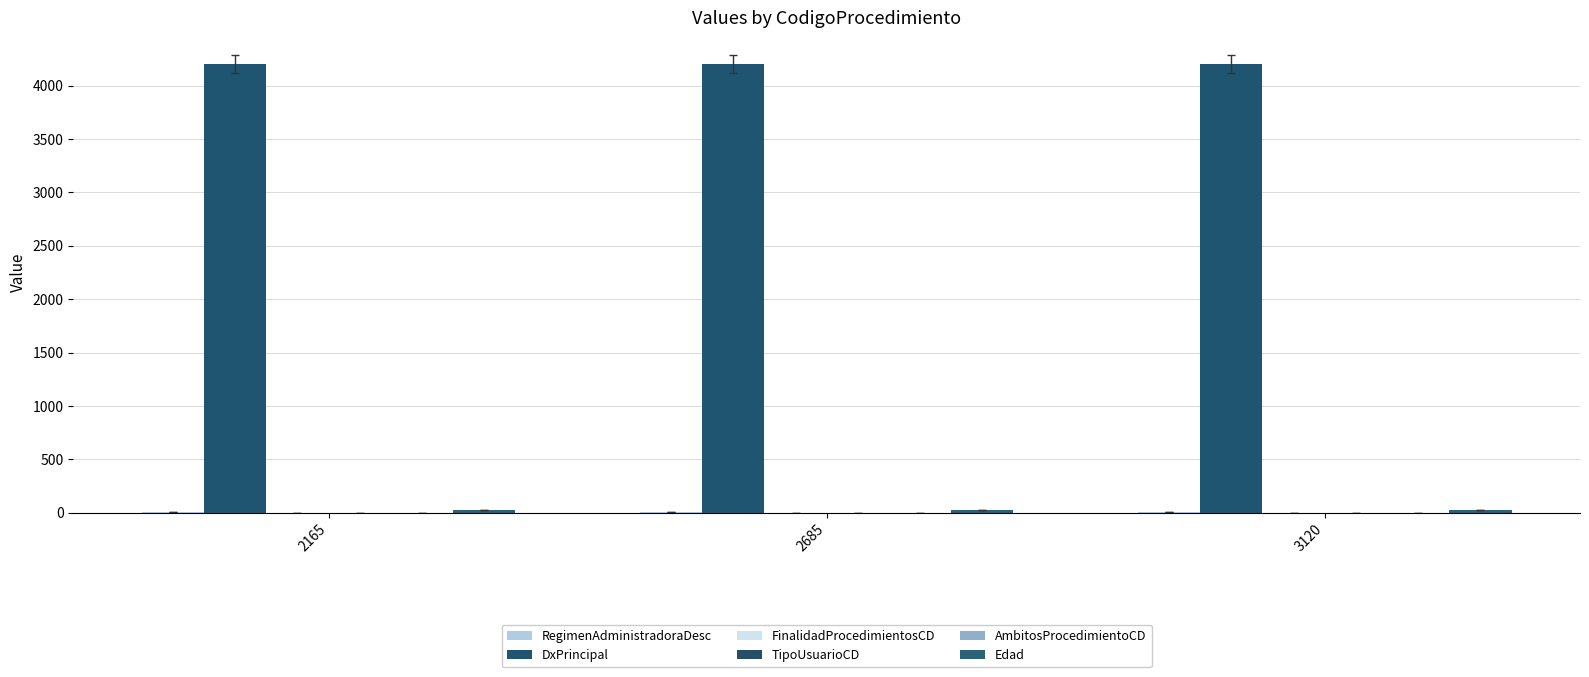

Are the bars horizontal?

No